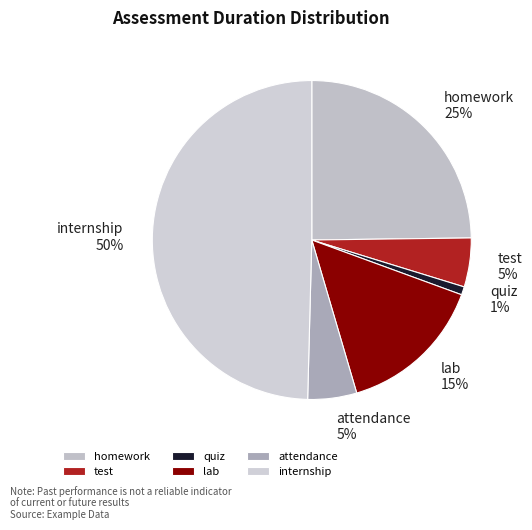

Do lab and test together represent more than half of the pie?

No